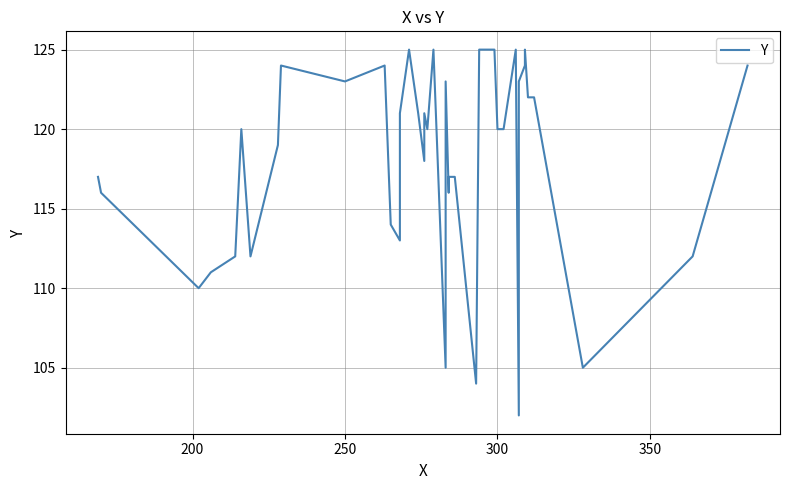

What is the sum of all values?

4722